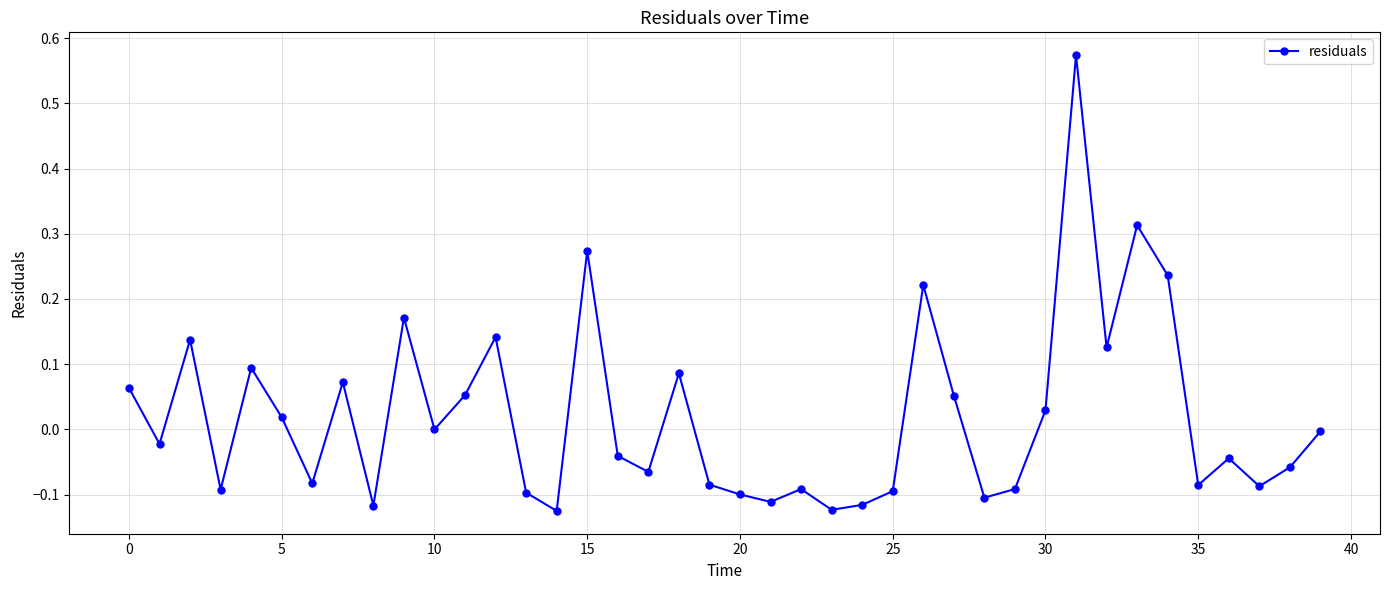

What is the difference between the second highest and second lowest values?

0.4